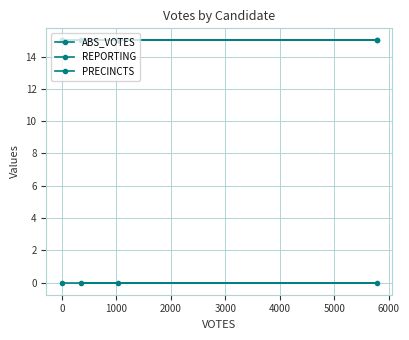

Is the value of REPORTING at 1000 greater than the value of PRECINCTS at 2000?

No